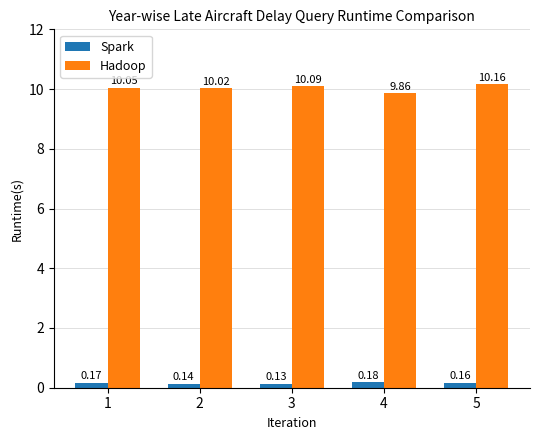

What is the difference between the maximum and minimum values in the Hadoop series?

0.3